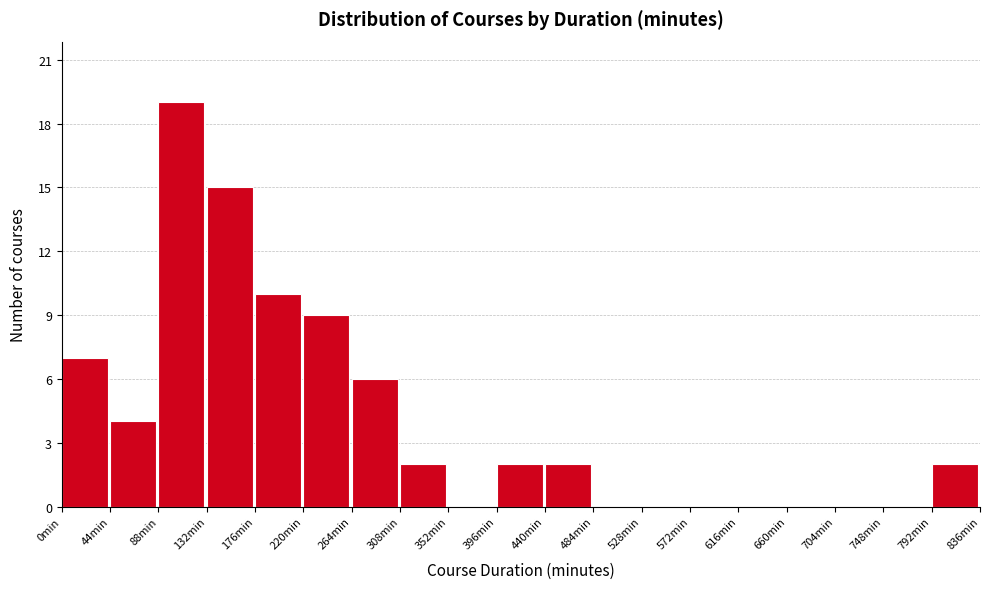

Which range on the x-axis has the tallest bar?

88 to 132